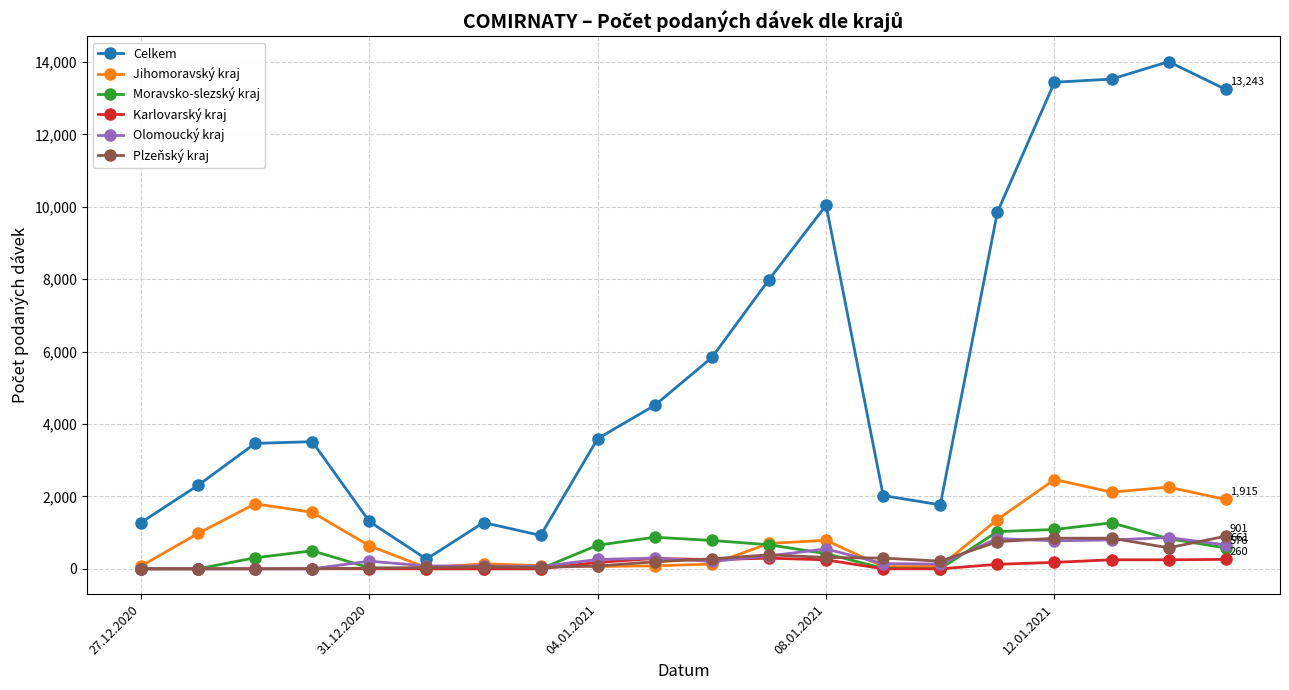

Which series has the largest total across all categories?

Celkem